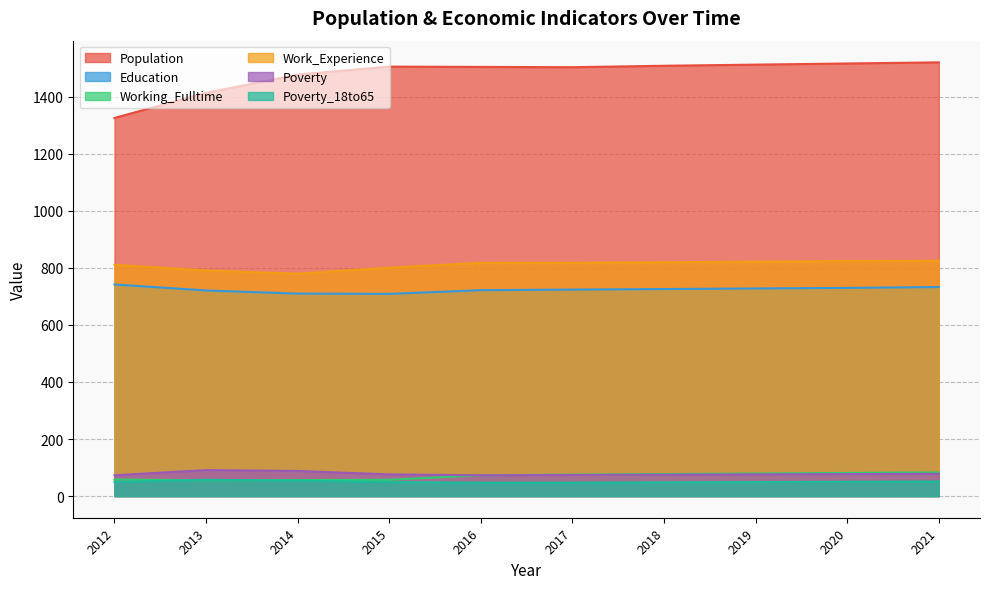

Does the chart have visible grid lines?

Yes